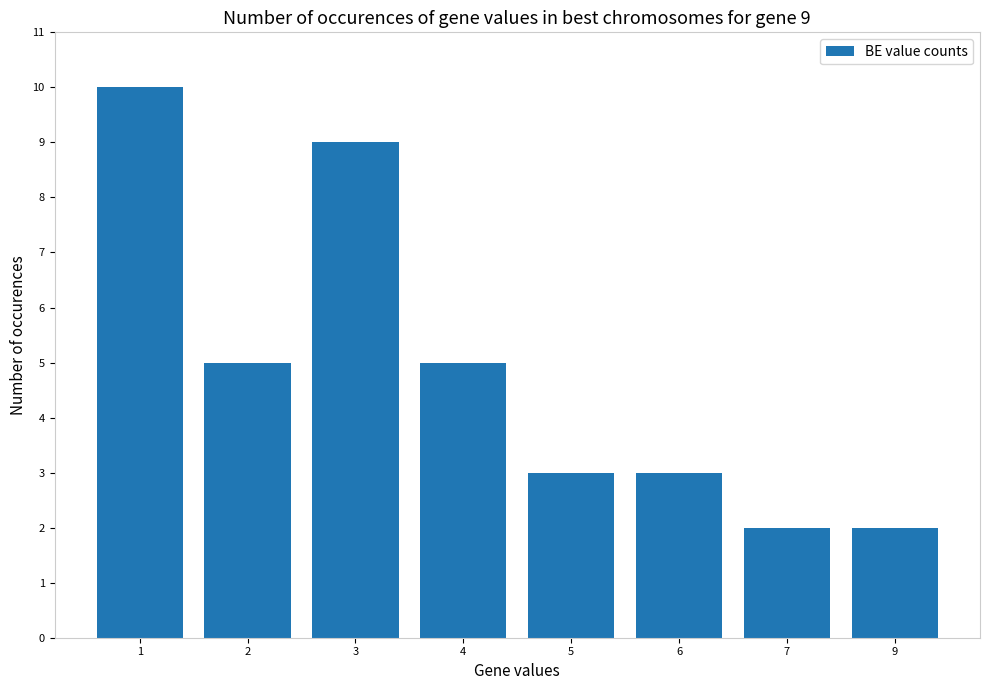

What value does the data have at 4?

5